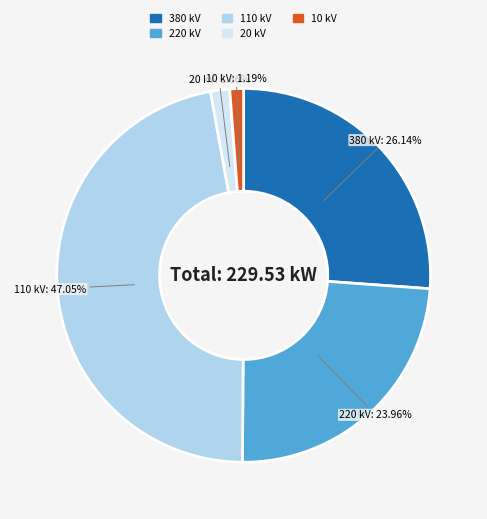

Is there any slice that represents more than half of the pie?

No